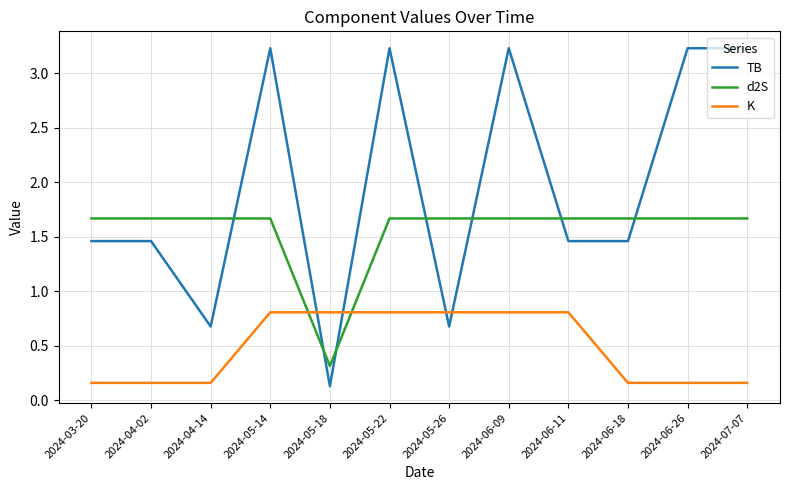

What is the sum of the TB values at 2024-07-07 and 2024-04-02?

4.7